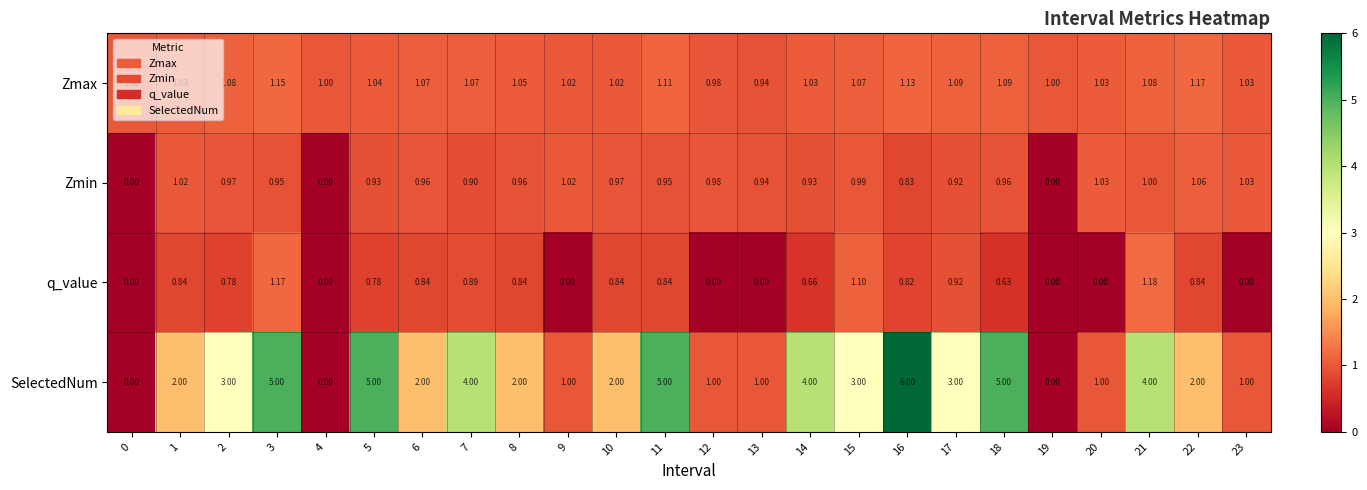

Which series has the largest total across all categories?

SelectedNum